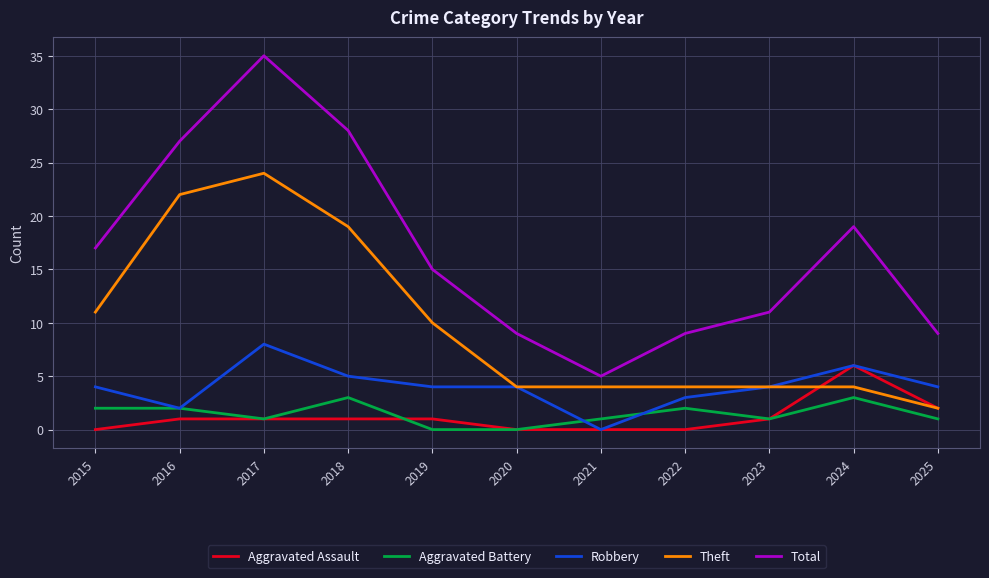

Is it true that Robbery equals 4 at 2019?

True